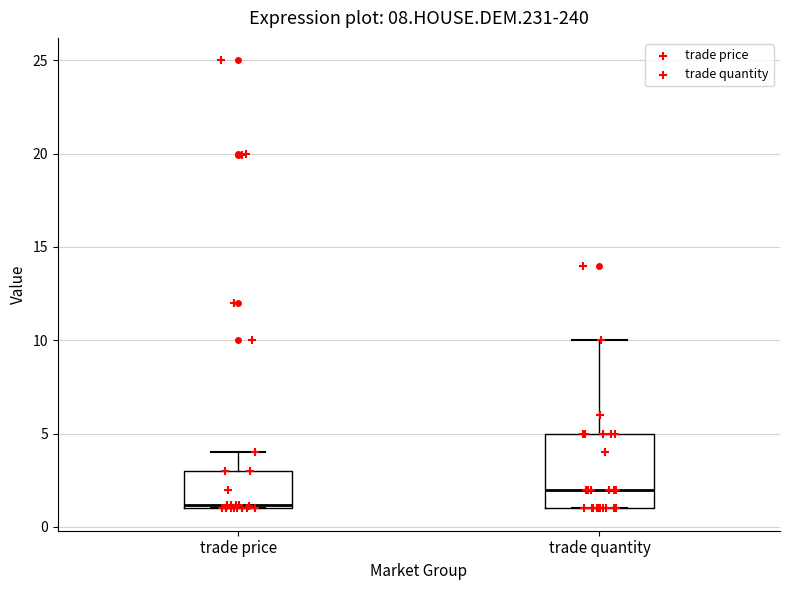

Where is the upper edge of the box for trade quantity on the y-axis? The values are not printed on the chart, so give them approximately, as read against the axis.

5